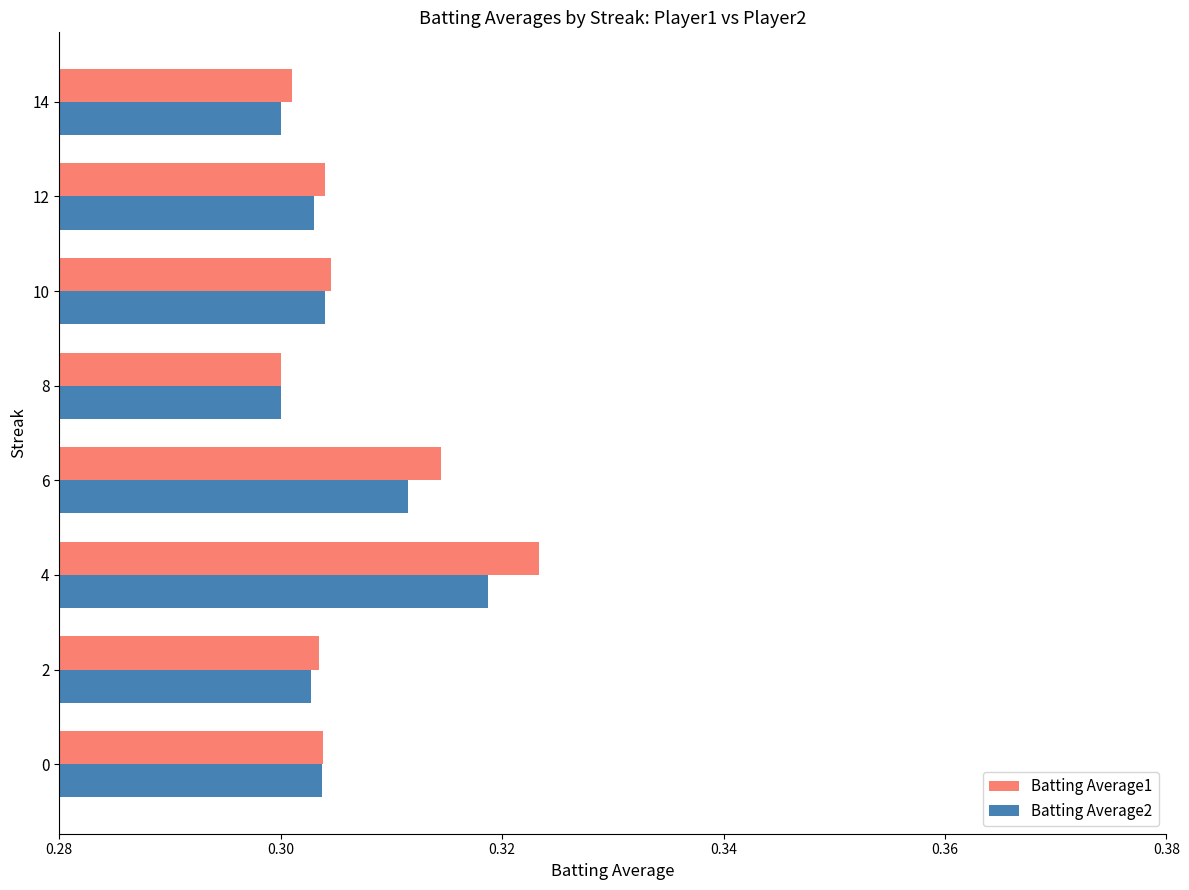

List the series in order of their peak value, highest first.

Batting Average1, Batting Average2